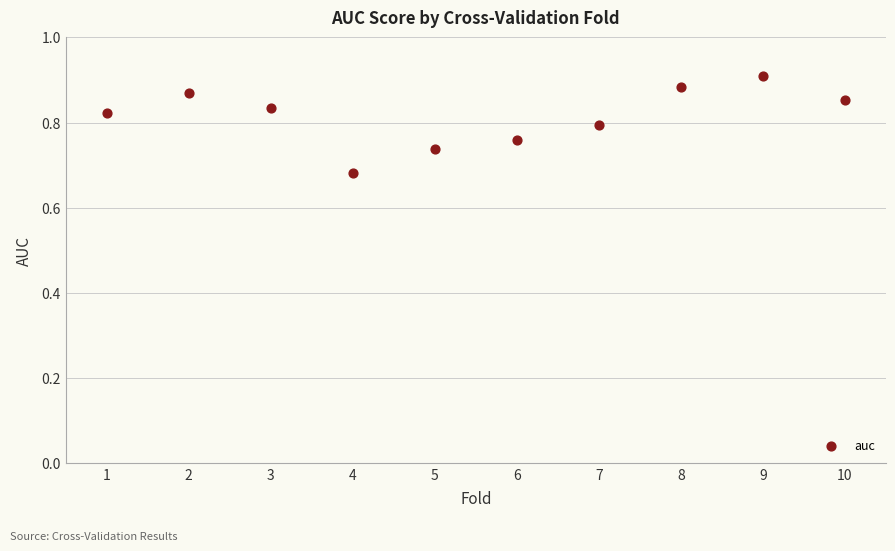

What is the range of X values (max minus min)?

9.0